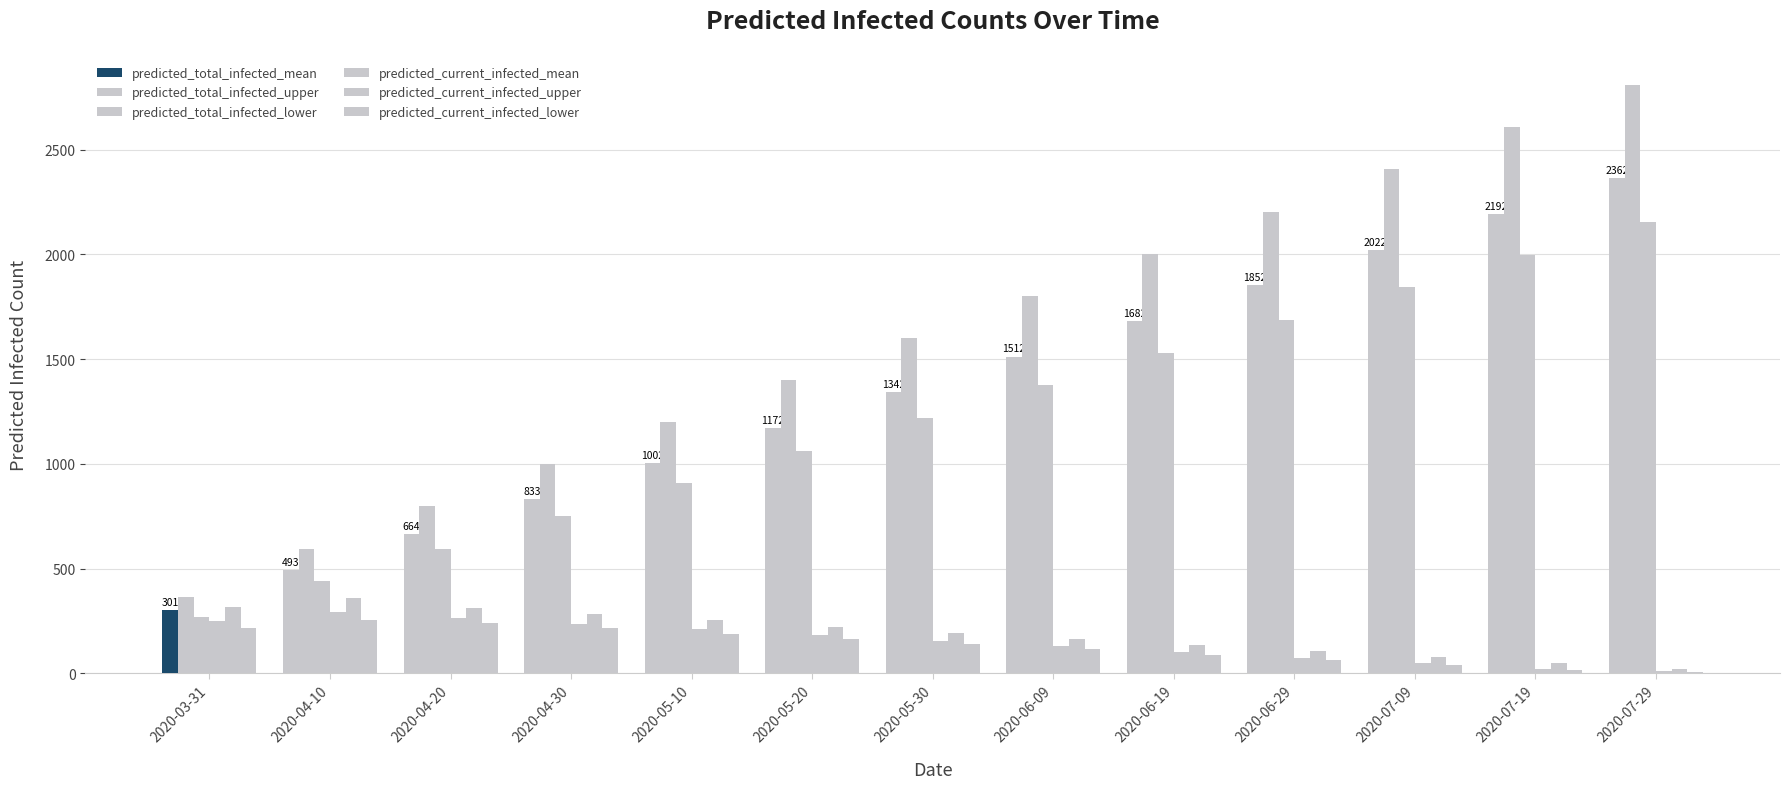

Rank the categories by predicted_current_infected_upper value from highest to lowest.

2020-04-10, 2020-03-31, 2020-04-20, 2020-04-30, 2020-05-10, 2020-05-20, 2020-05-30, 2020-06-09, 2020-06-19, 2020-06-29, 2020-07-09, 2020-07-19, 2020-07-29